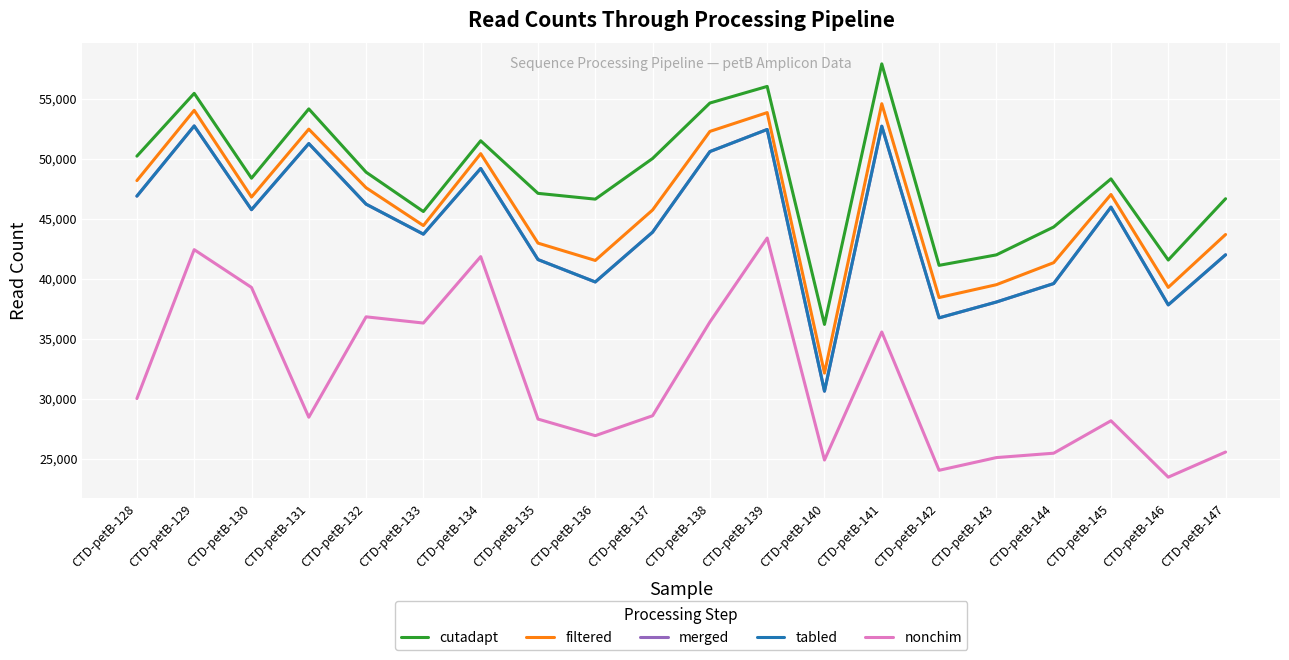

How many series are shown in this chart?

5